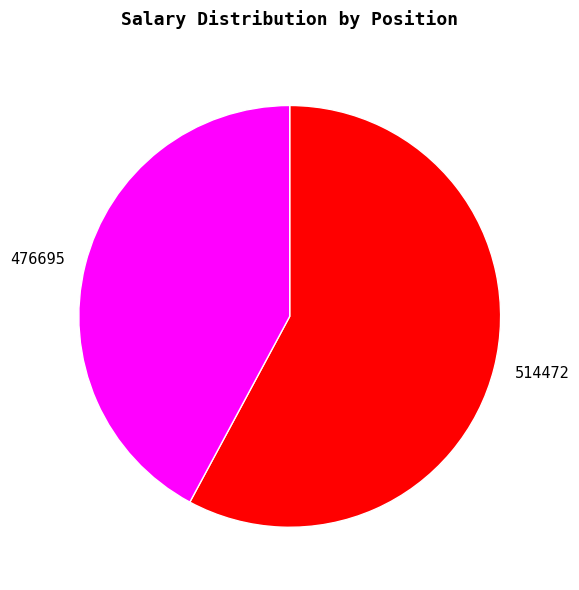

How many slices are in this pie chart?

2